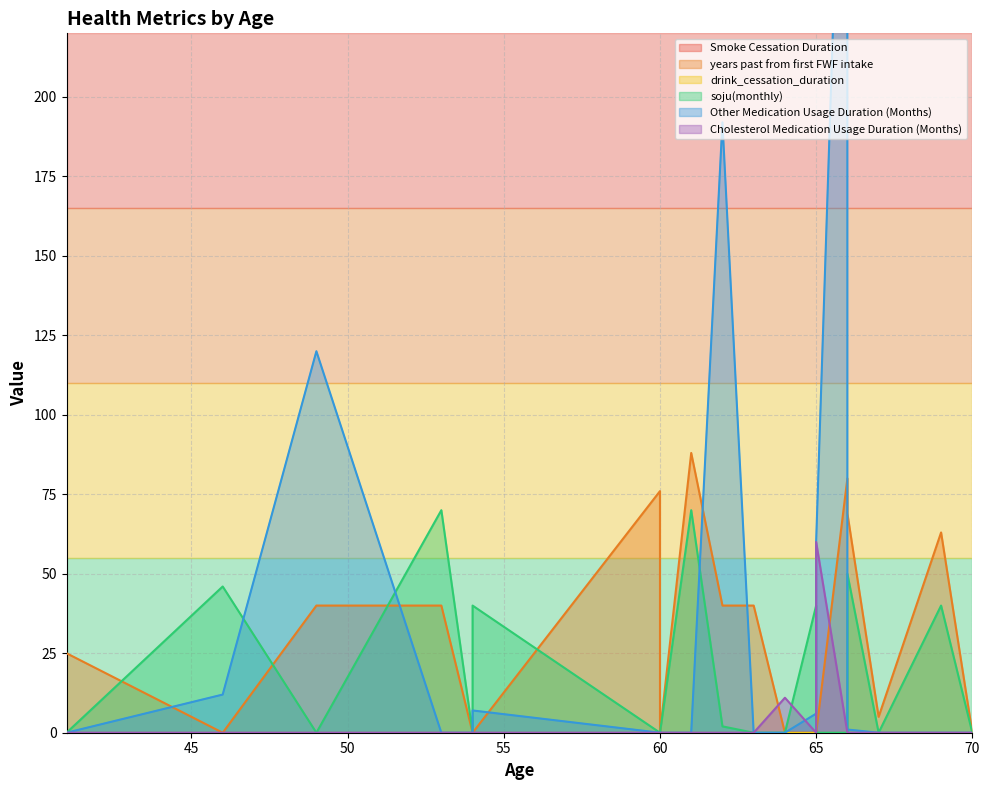

What is the maximum value for soju(monthly)?

70